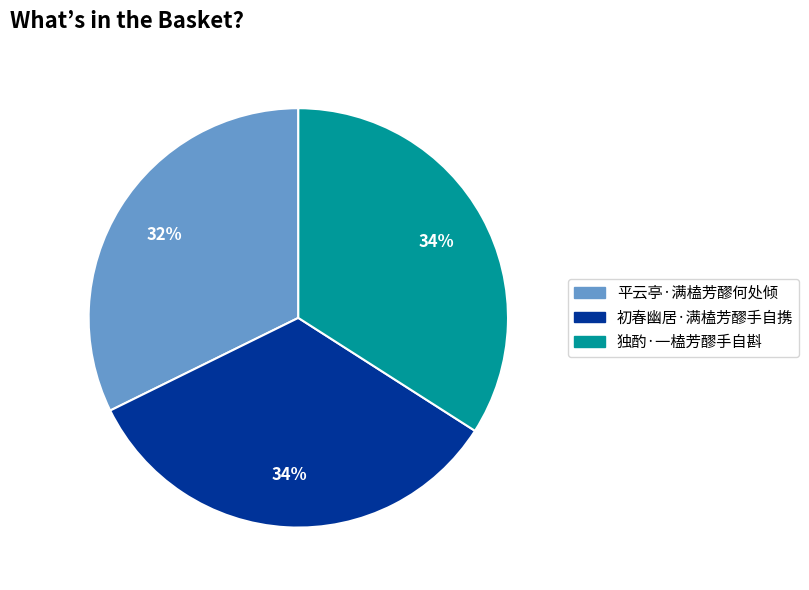

To the nearest percent, what percentage of the pie is 独酌·一榼芳醪手自斟?

34%